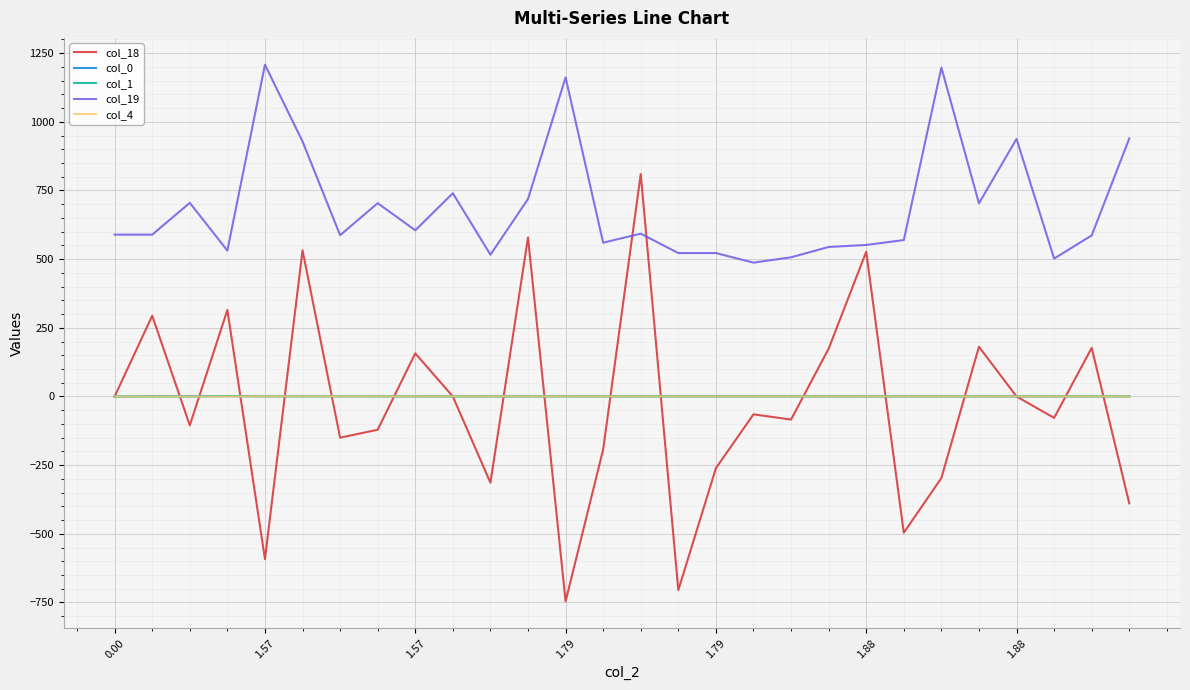

True or false: col_4 and col_19 cross at least once.

False